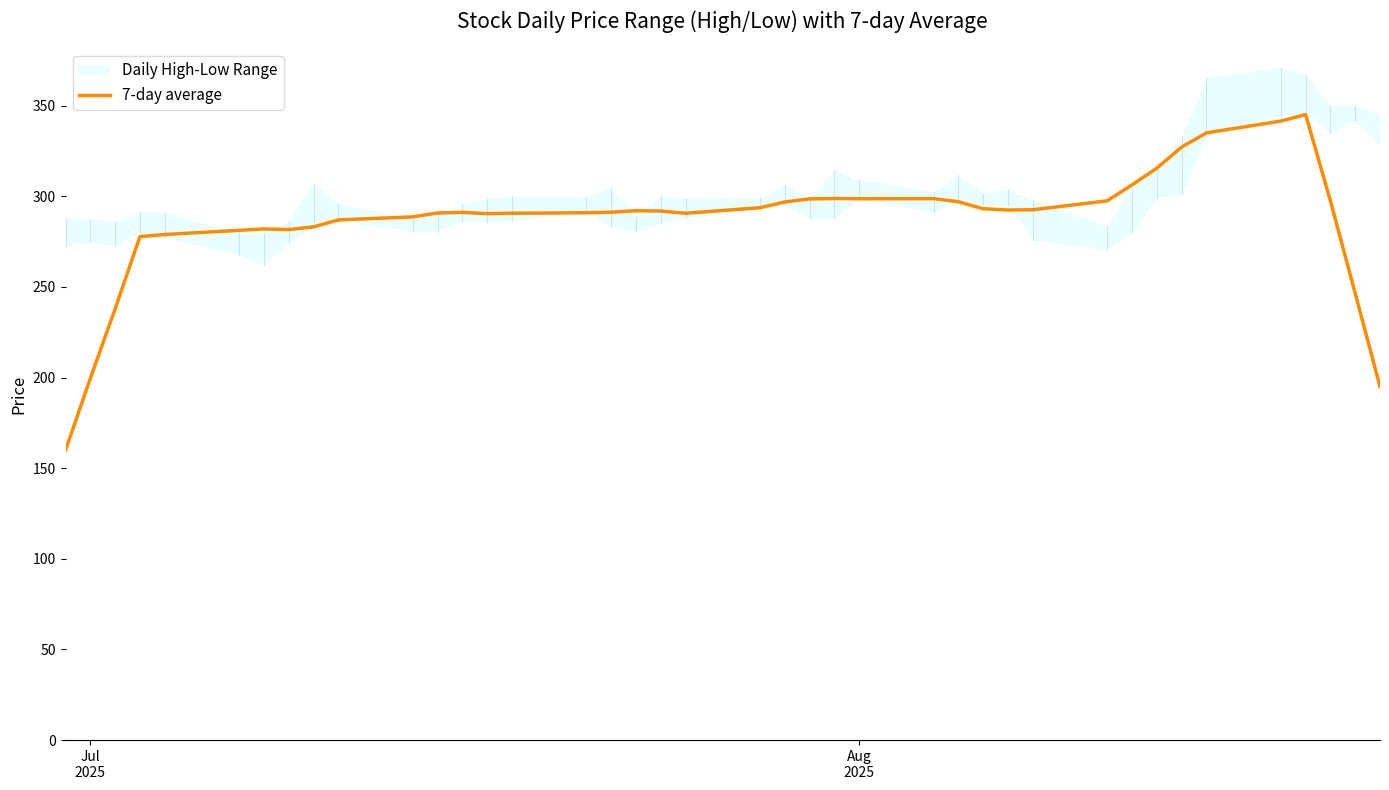

Is this an area chart (filled region under the line)?

No